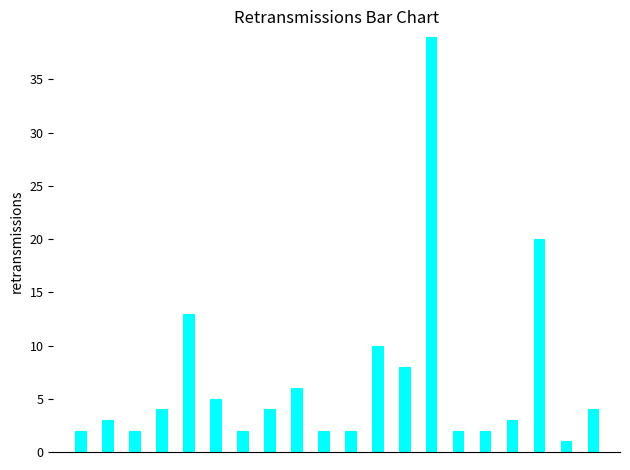

What is the sum of all values?

134